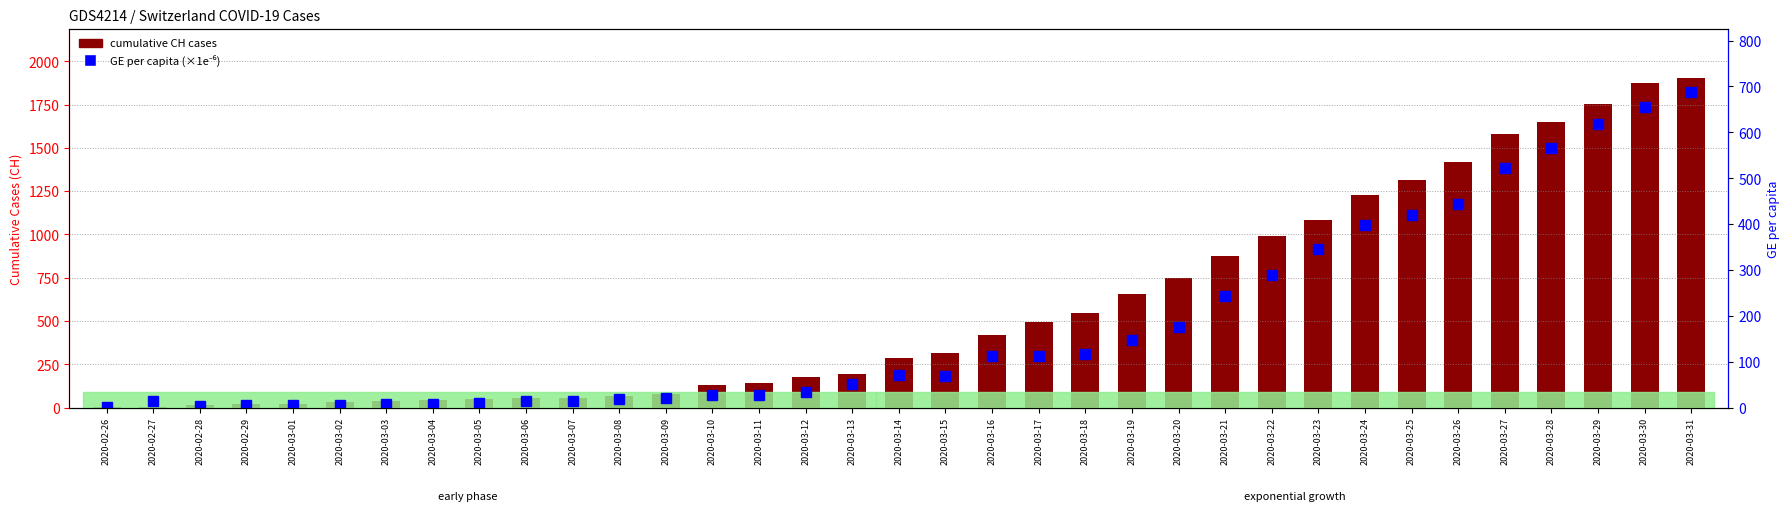

Which has a higher value, 2020-03-31 or 2020-03-24?

2020-03-31